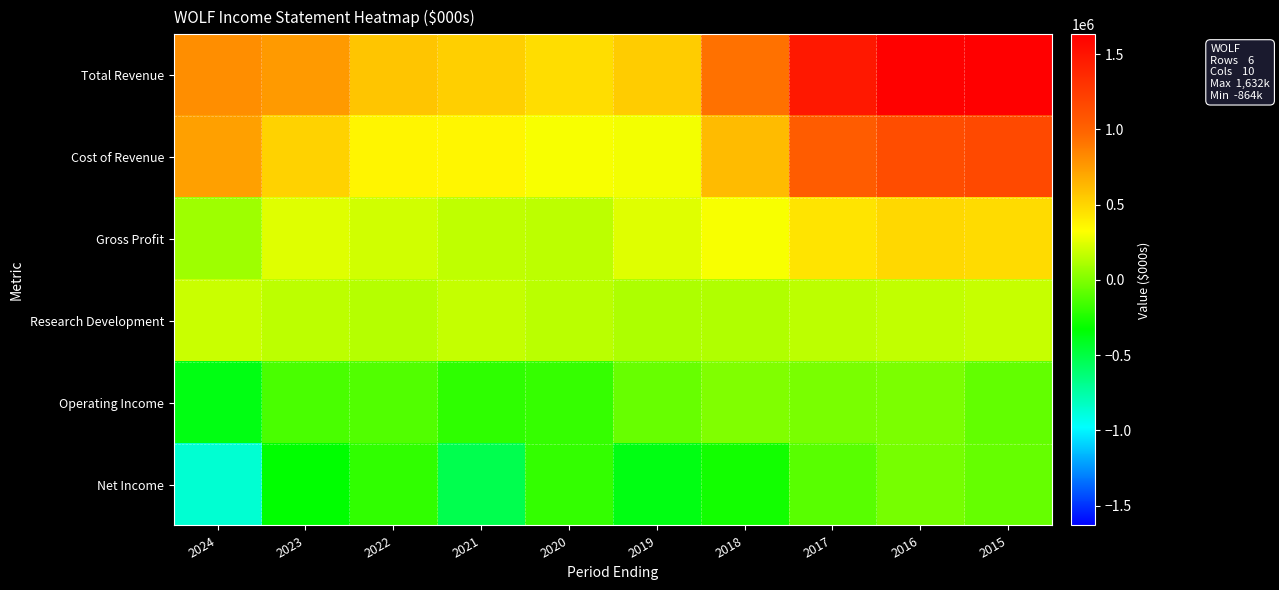

At how many categories does at least one series exceed 574317?

6